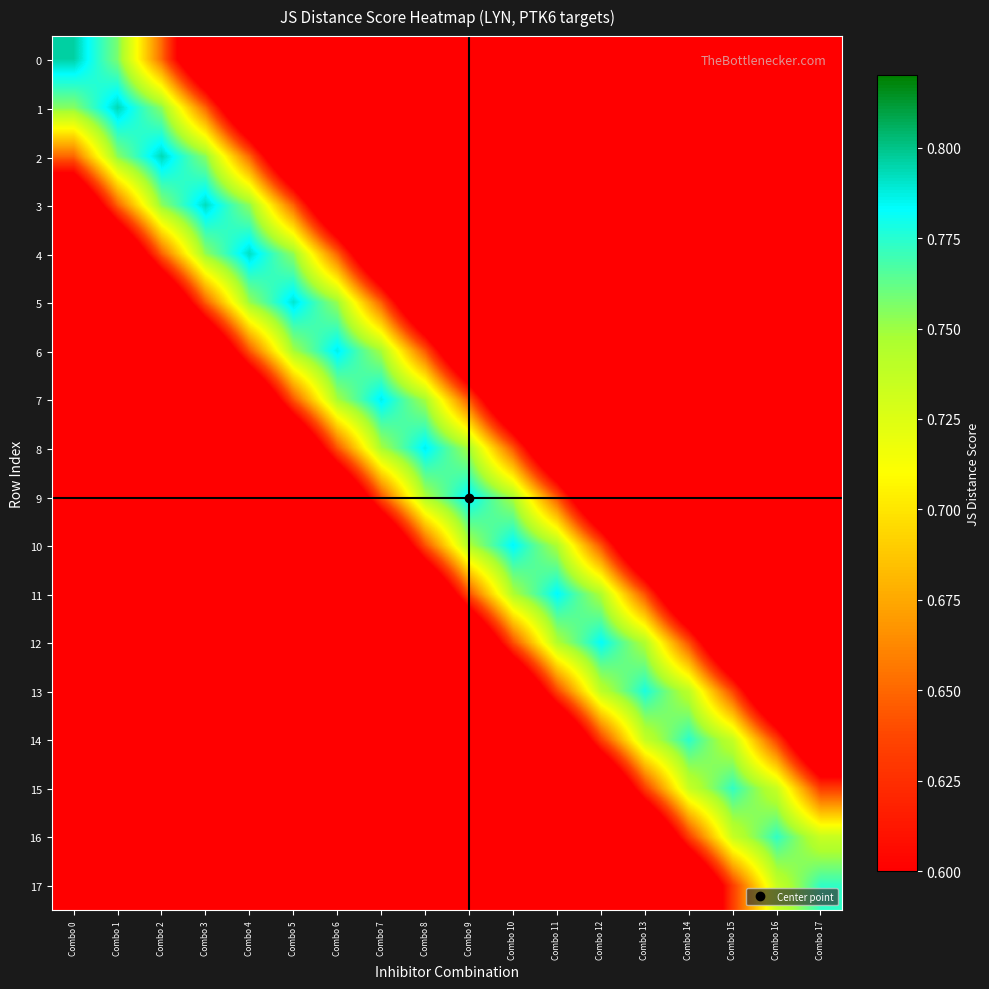

What is the difference between the highest and lowest values at Combo 0?

0.8